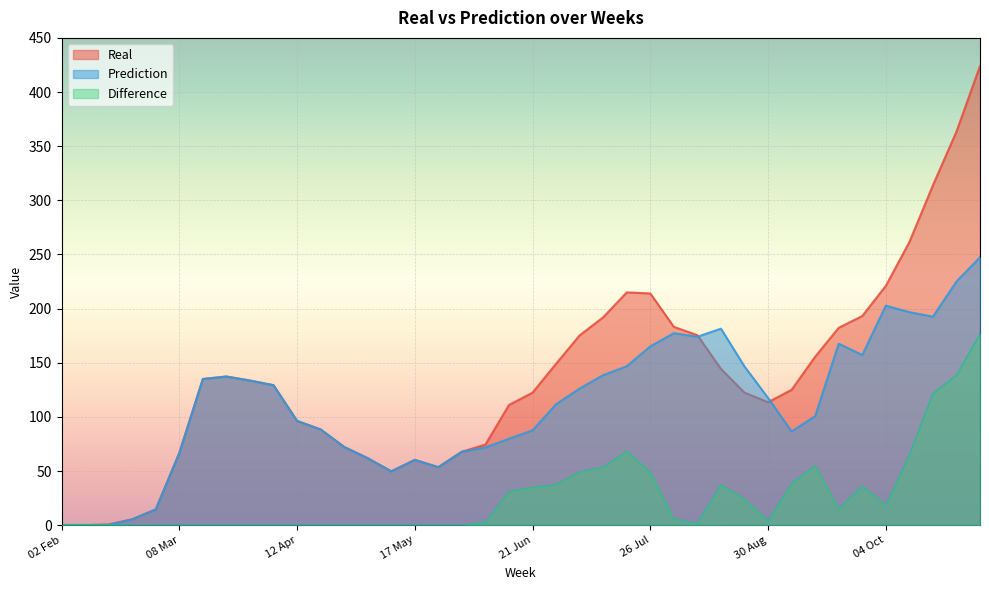

What is the difference between the Difference values at 12 Apr and 09 Aug?

1.4